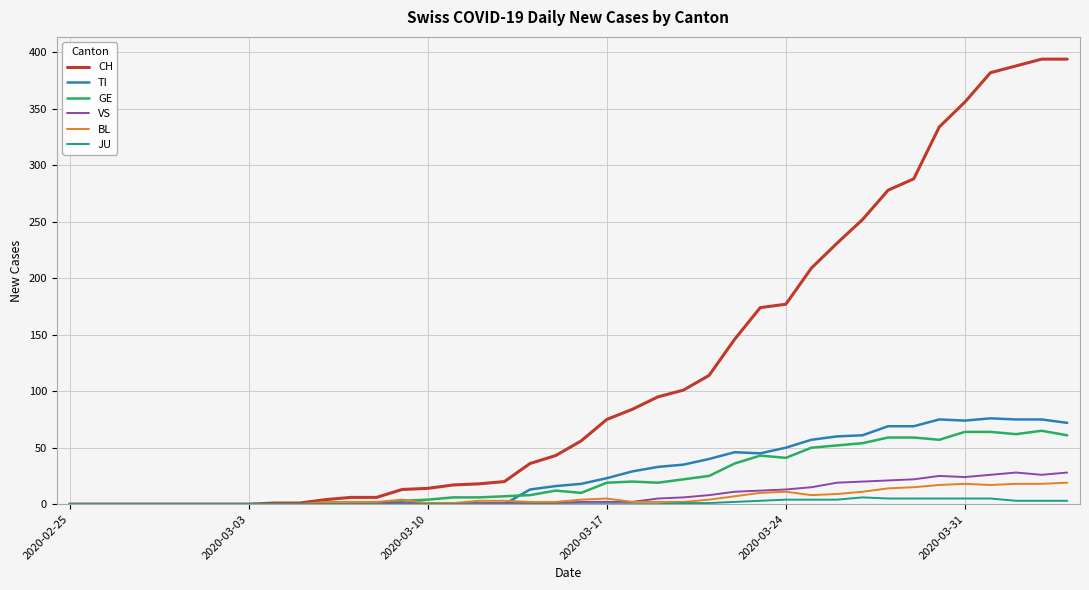

Which series has the largest total across all categories?

CH